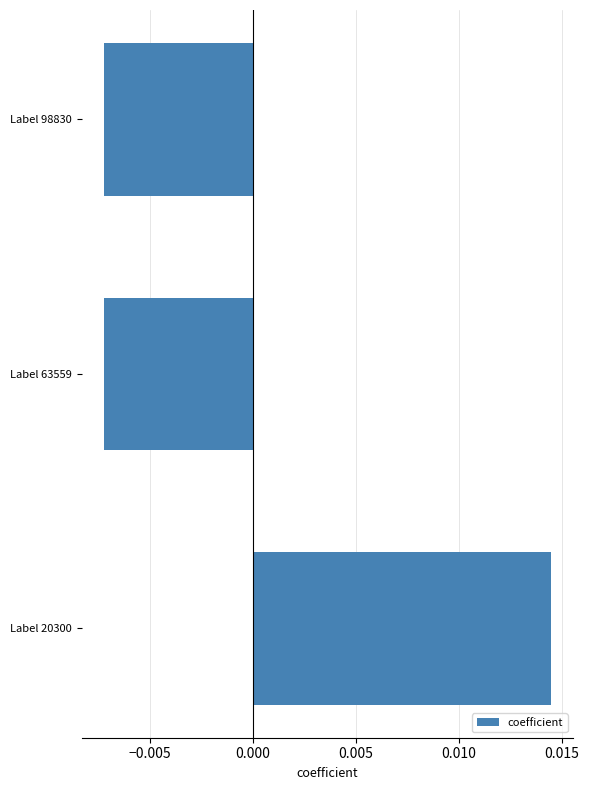

Are the bars grouped side by side (vs. stacked)?

No